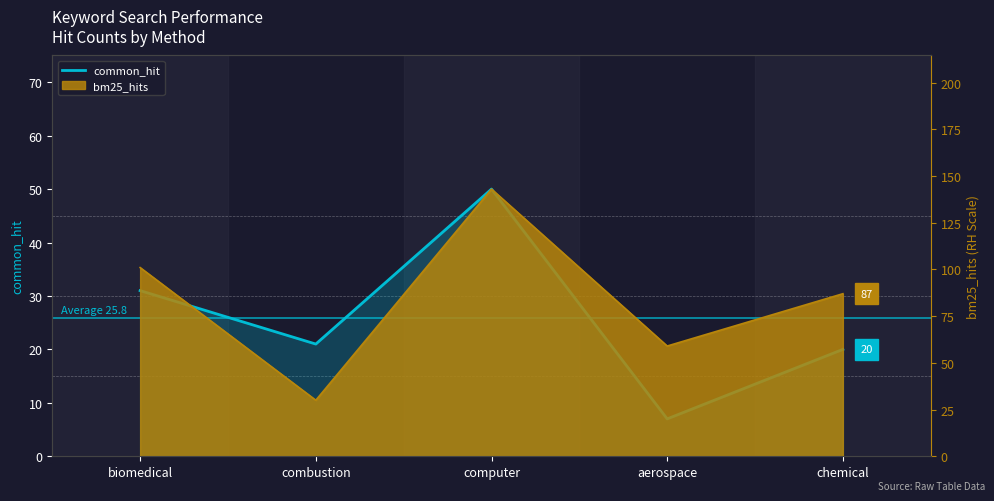

Rank the categories by value from lowest to highest.

aerospace, chemical, combustion, biomedical, computer